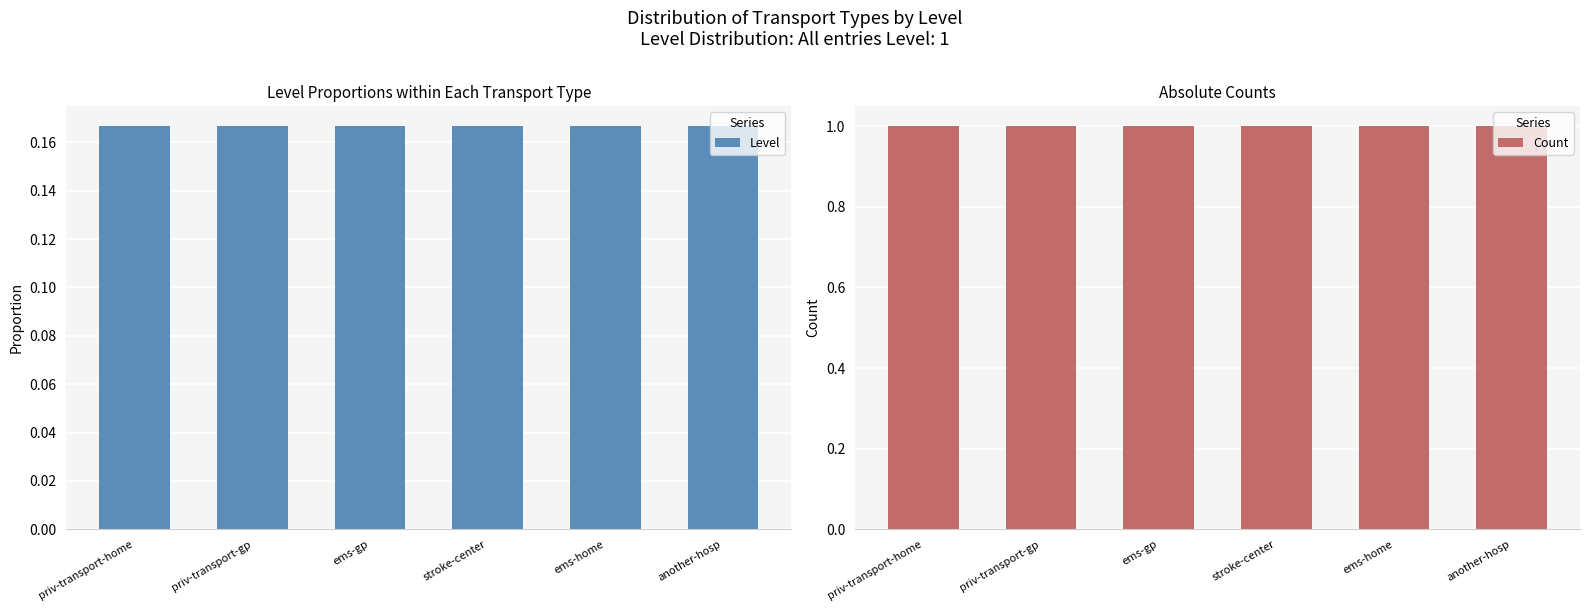

Rank the series by their maximum value, from lowest to highest.

Level, Count